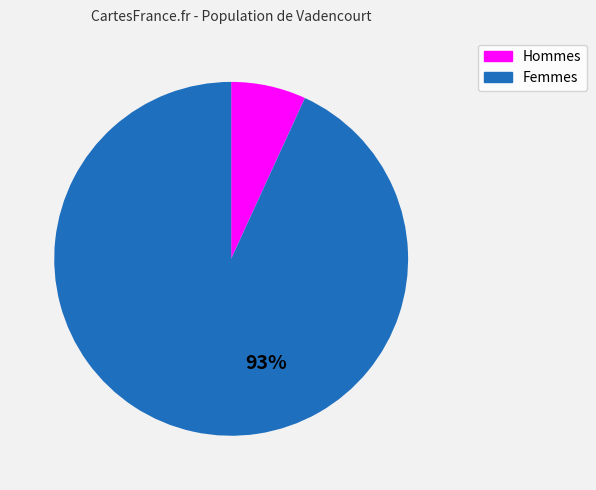

To the nearest percent, what is the difference between the largest and smallest slice percentages?

86%